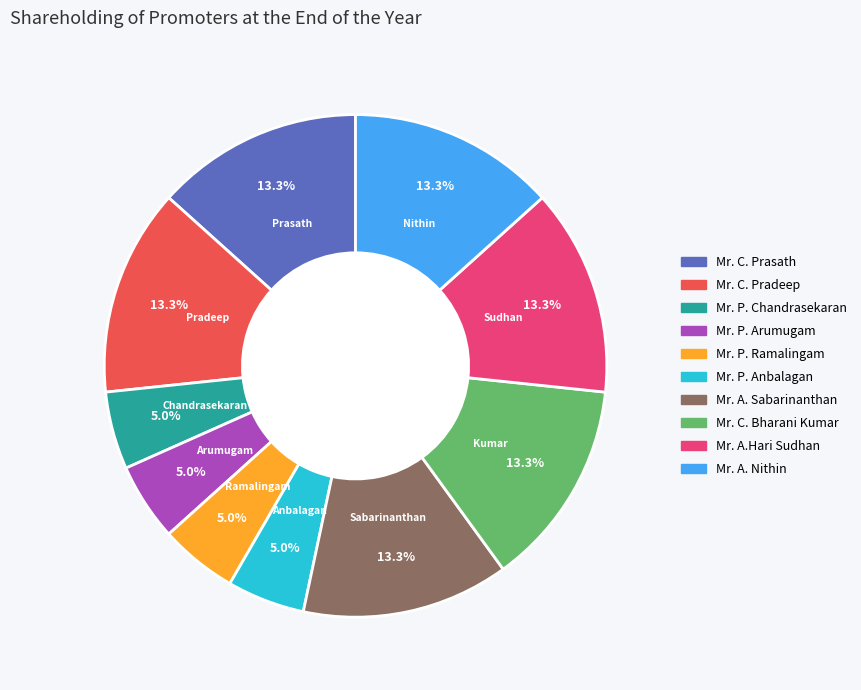

To the nearest percent, what is the average slice percentage?

10%